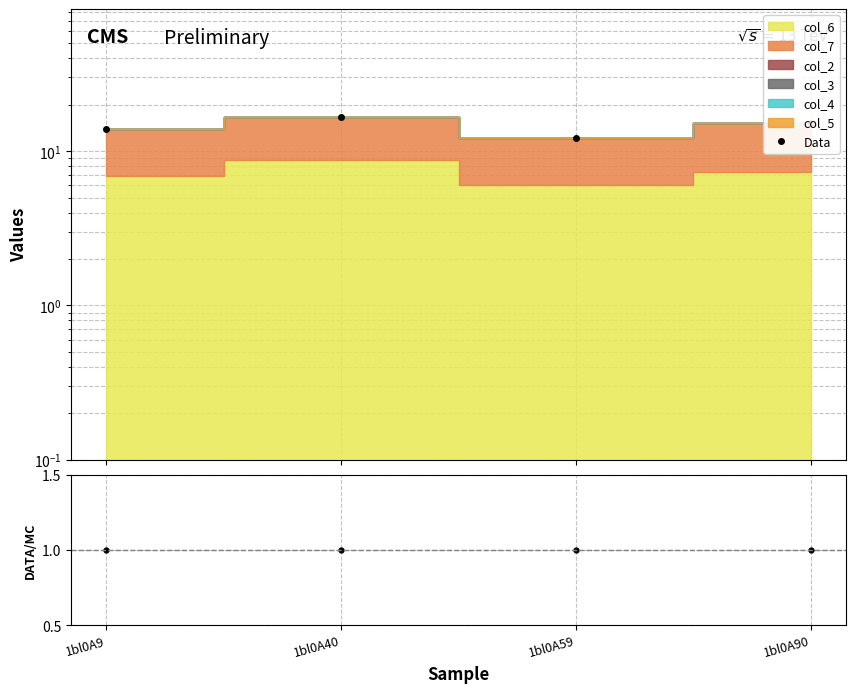

Which series has the largest total across all categories?

Data